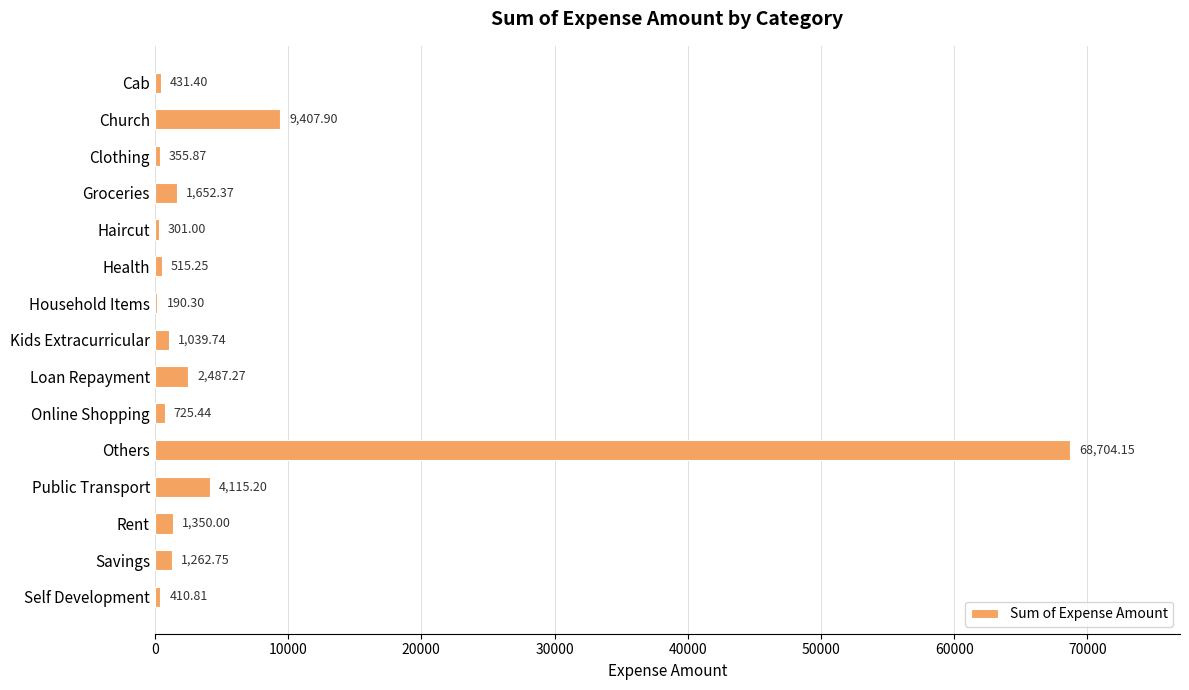

What is the change in value from Health to Others?

+68188.9